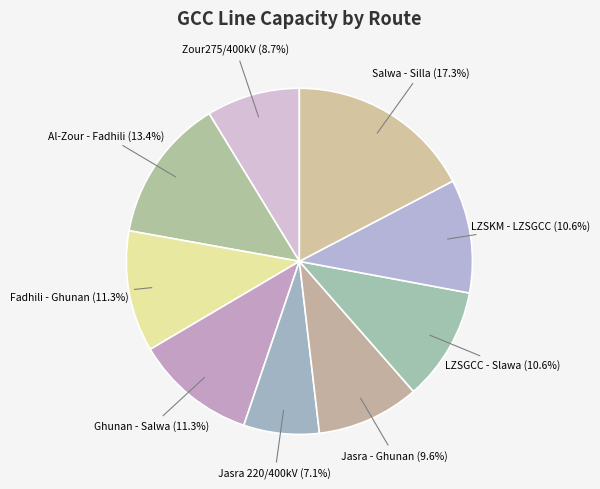

Combined, do Ghunan - Salwa and Jasra - Ghunan account for over 50%?

No